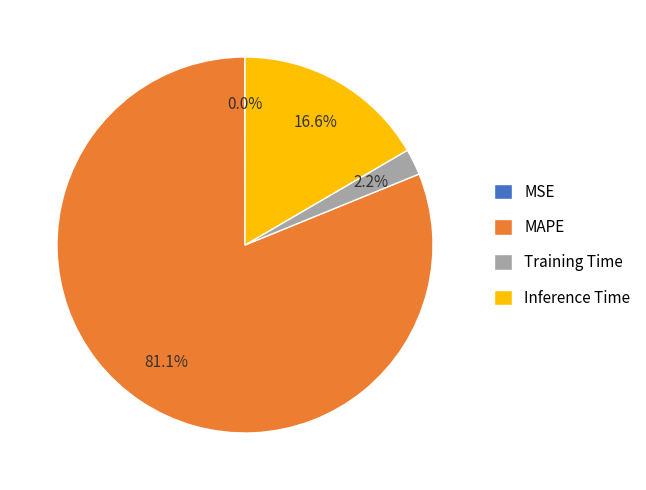

What percentage is the Training Time slice, to the nearest percent?

2%